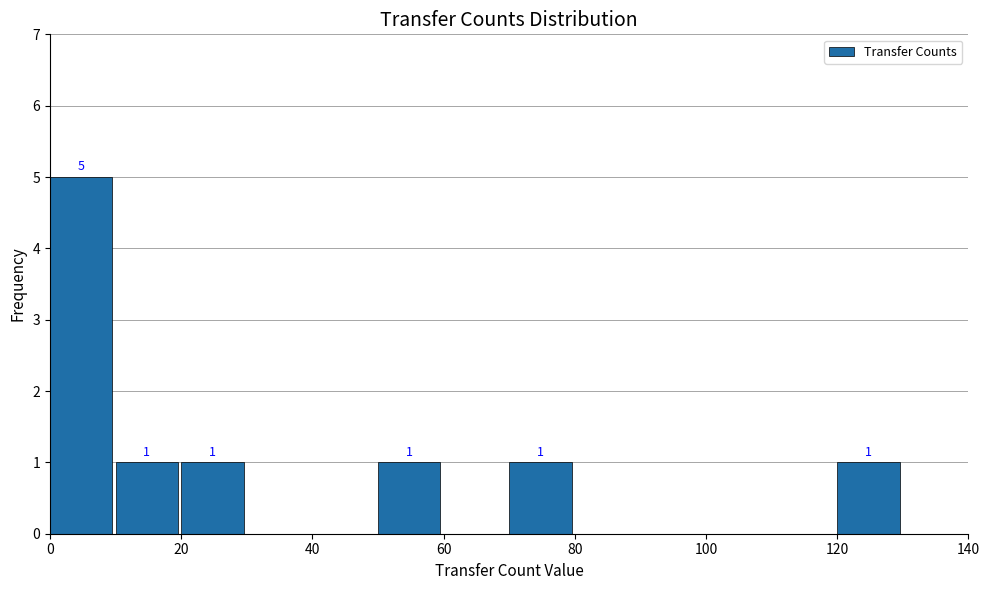

Over which range of the x-axis is the bar tallest?

0 to 10